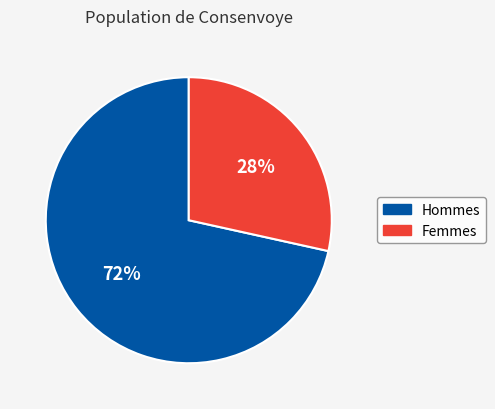

To the nearest percent, what is the average slice percentage?

50%